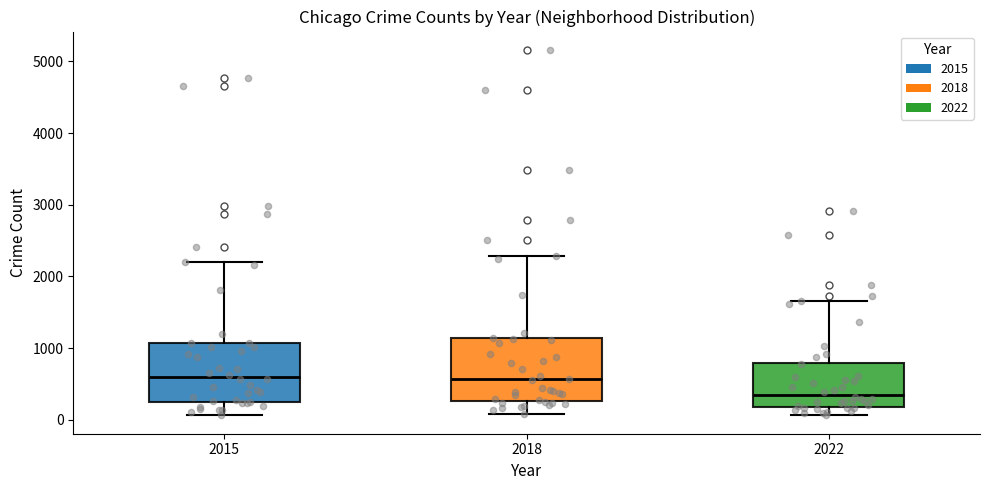

Where does the upper whisker of the box at x = 2015 end on the y-axis? The values are not printed on the chart, so give them approximately, as read against the axis.

2200